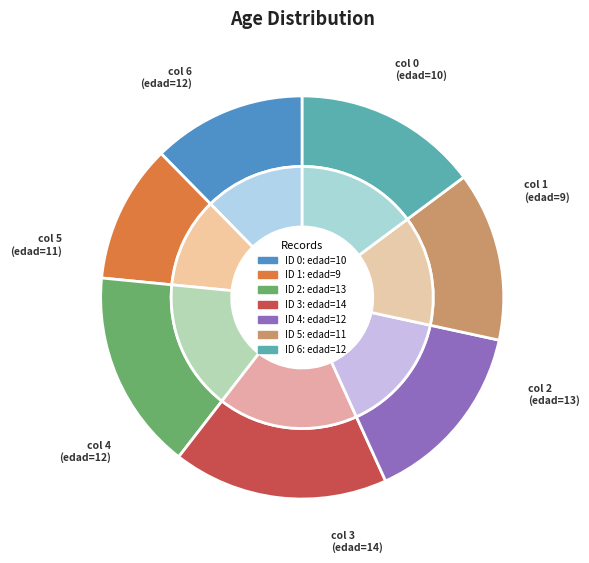

Which category has the biggest portion of the pie?

3